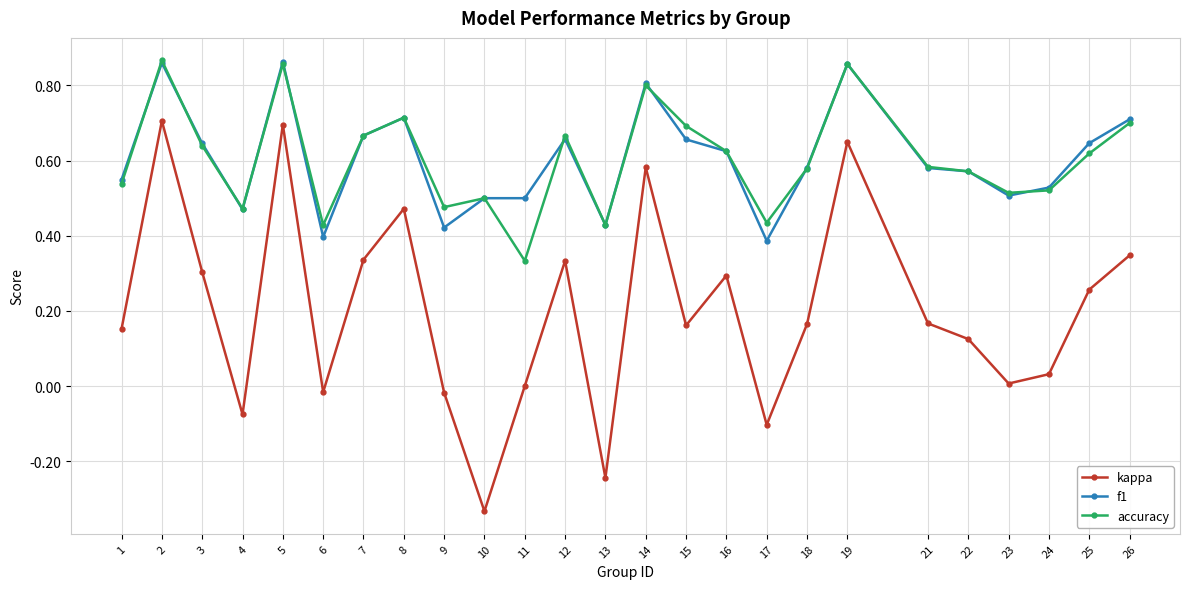

Is it true that accuracy equals 0.2 at 18?

False